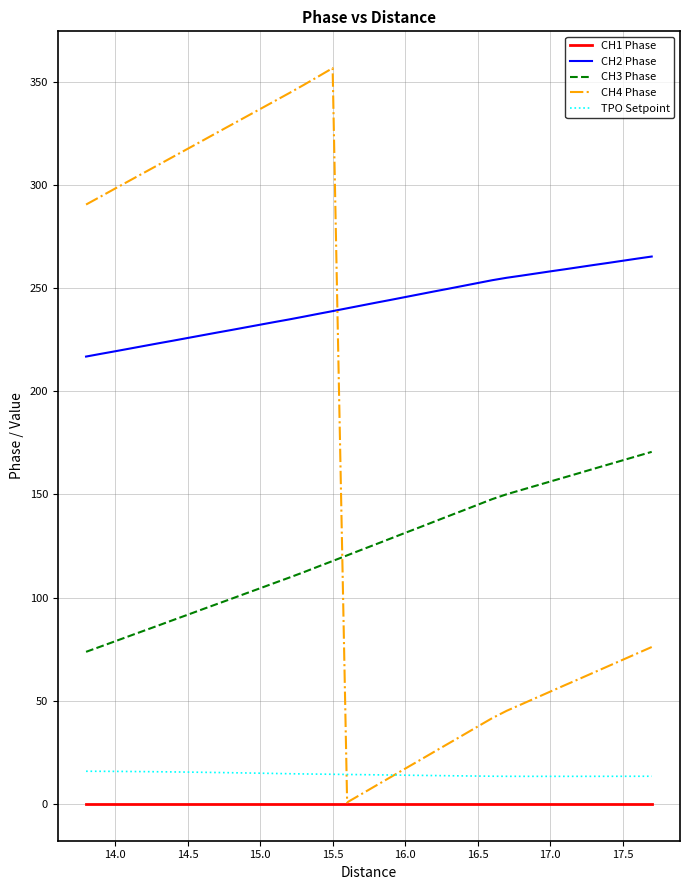

Which series has the largest total across all categories?

CH2 Phase